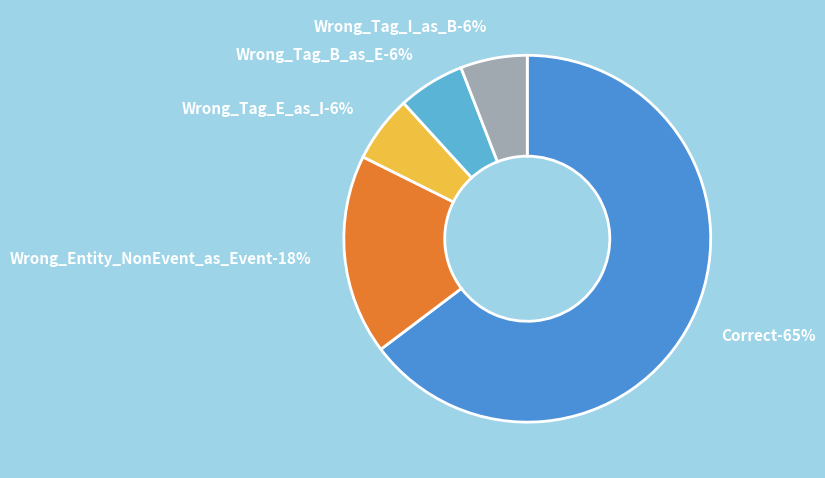

Is it true that Correct is 65% of the pie?

True